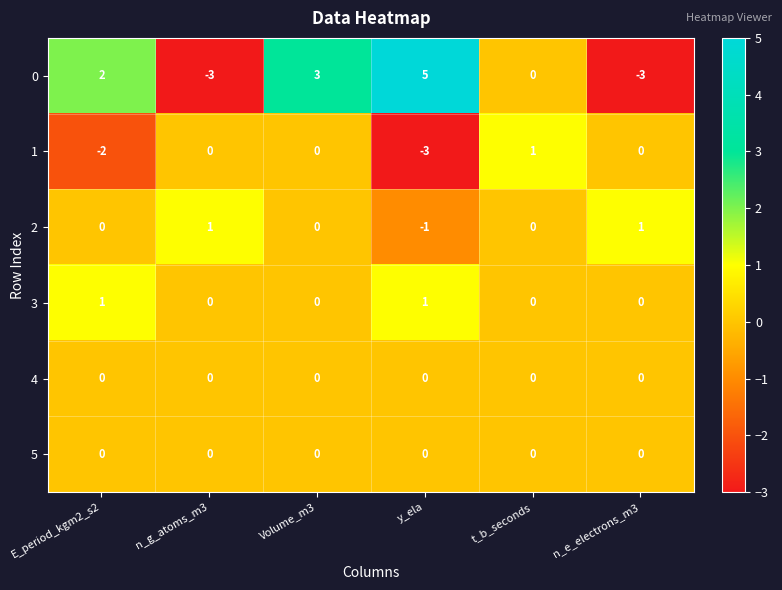

What is the lowest value of the 0 series?

-3